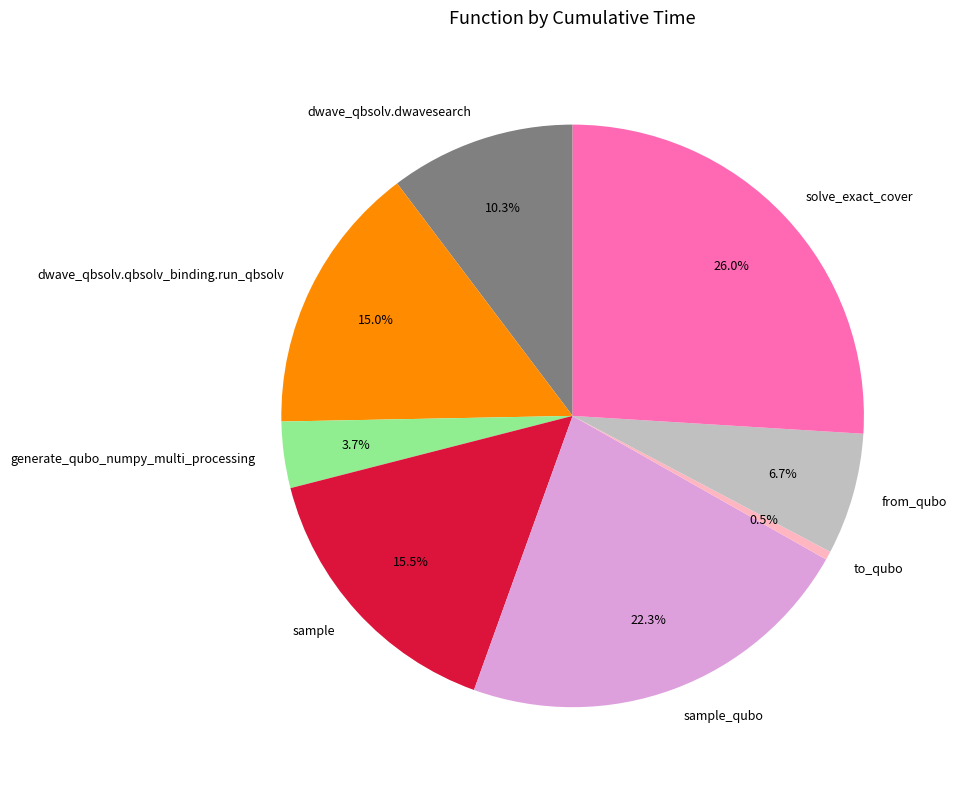

Between solve_exact_cover and dwave_qbsolv.qbsolv_binding.run_qbsolv, which is larger?

solve_exact_cover